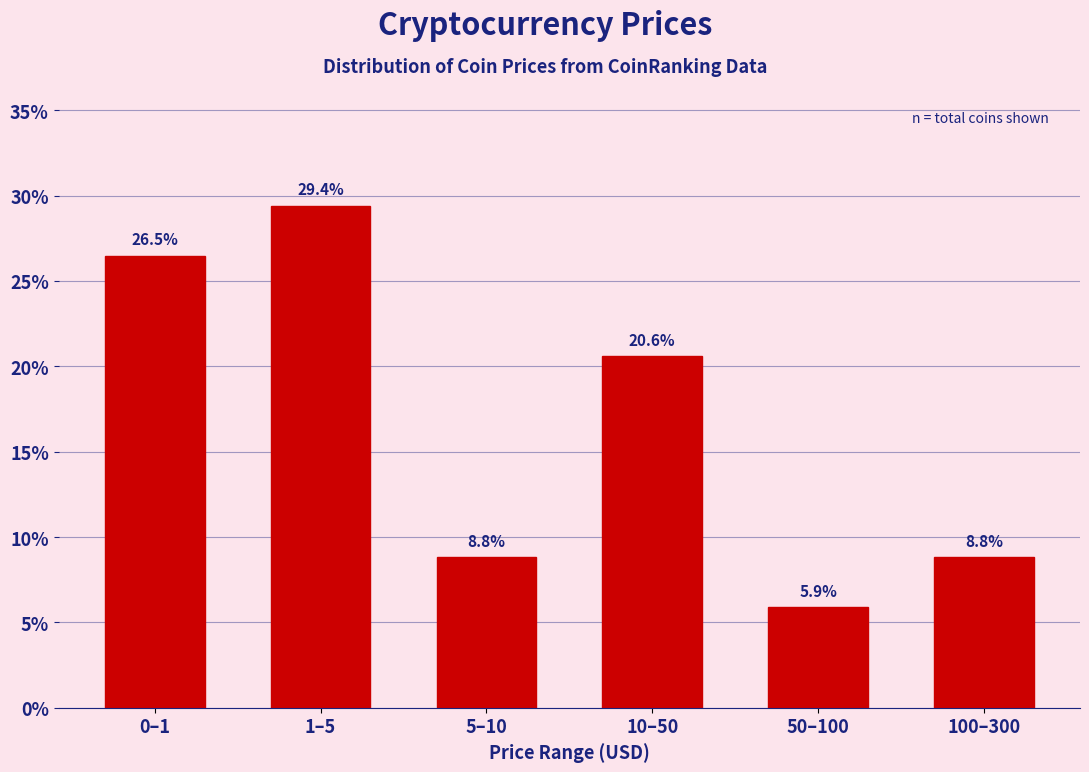

Reading right to left, list all the values displayed in this chart.

8.8	5.9	20.6	8.8	29.4	26.5